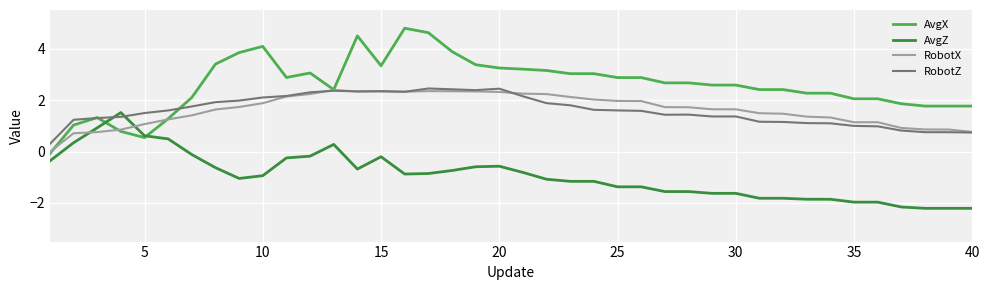

Which series has the widest spread of values?

AvgX